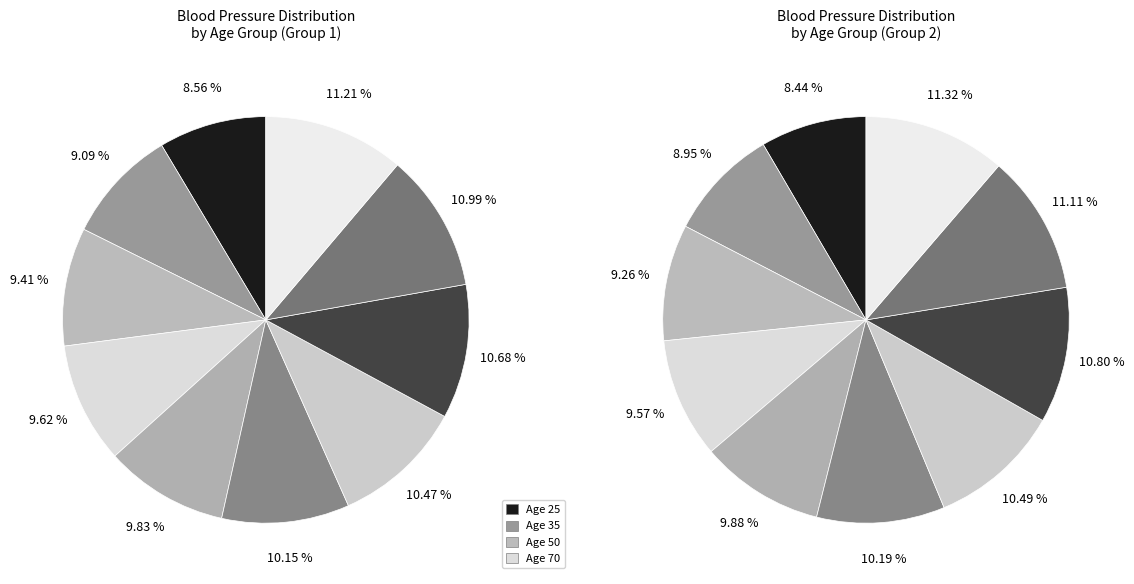

How many slices are in this pie chart?

10